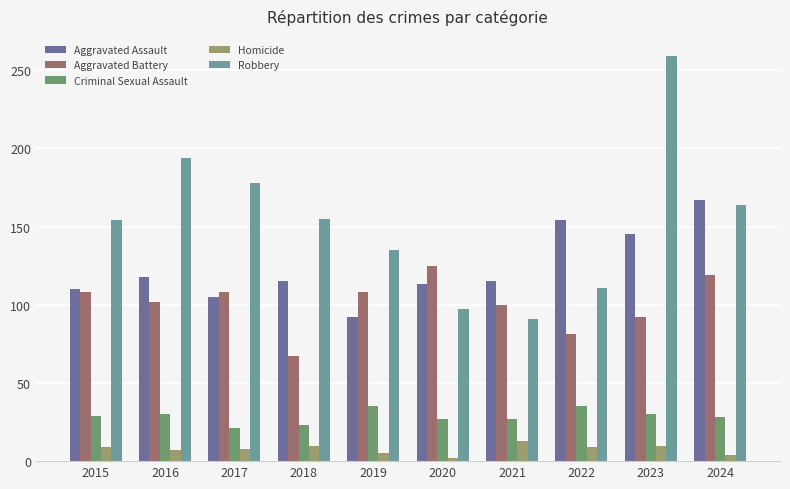

What is the difference between the maximum and minimum values in the Aggravated Assault series?

75